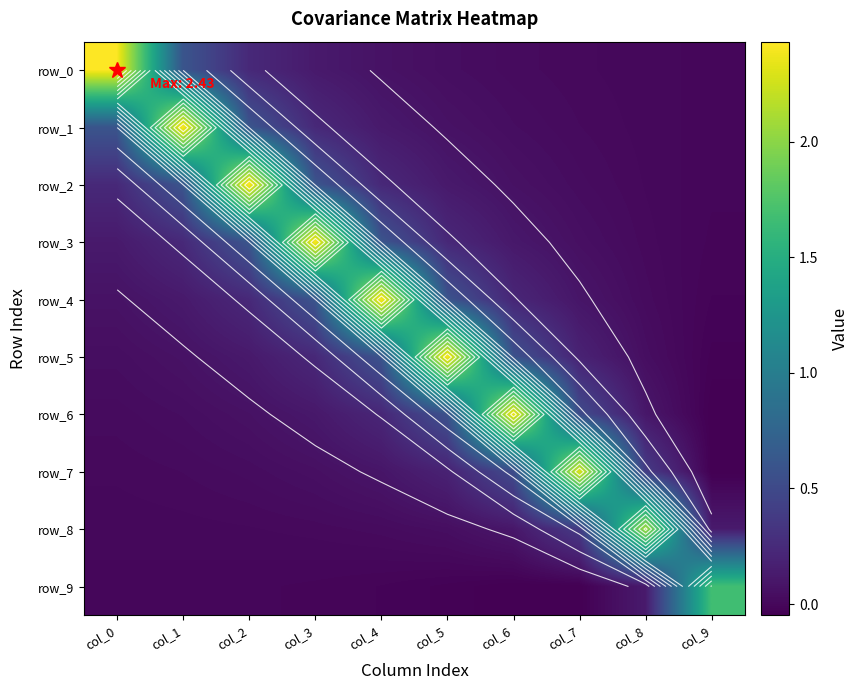

At which label is row_0 closest to 1?

col_1